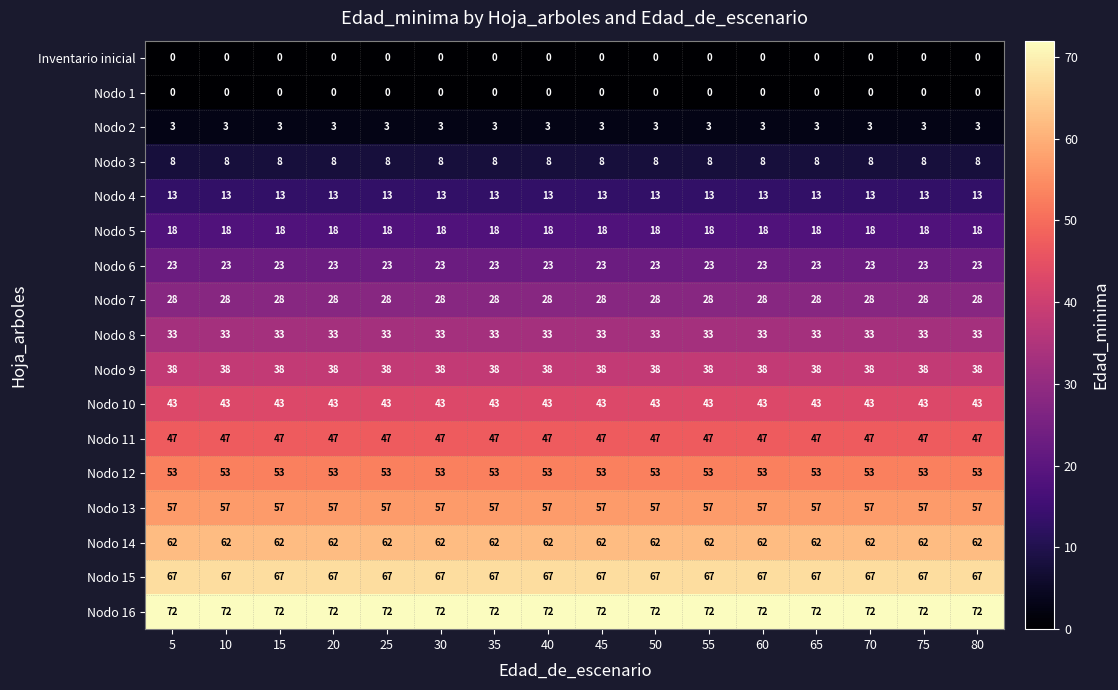

The value of Nodo 8 at 55 is 51. True or false?

False